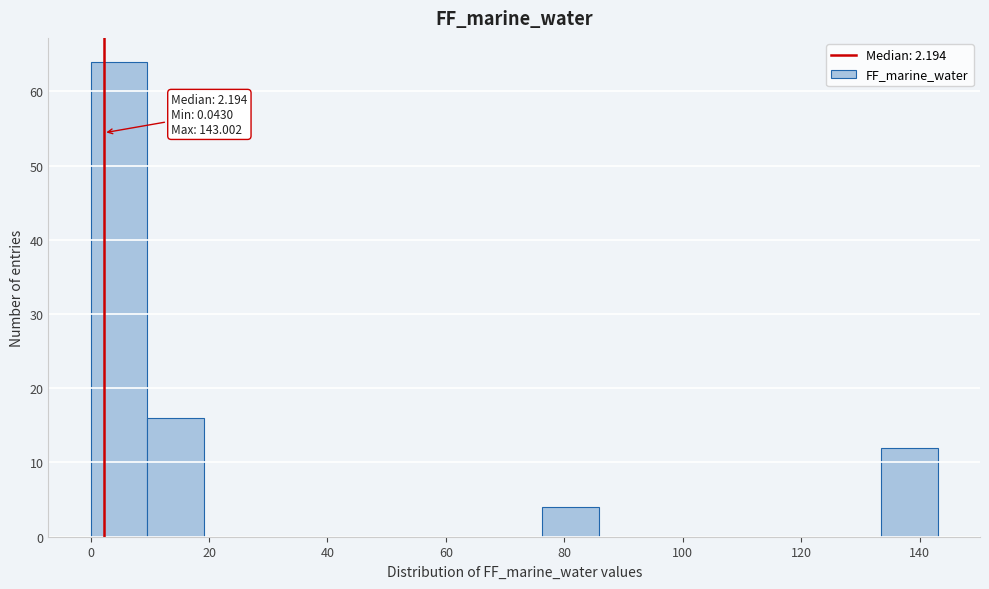

Which range on the x-axis has the tallest bar?

0 to 10